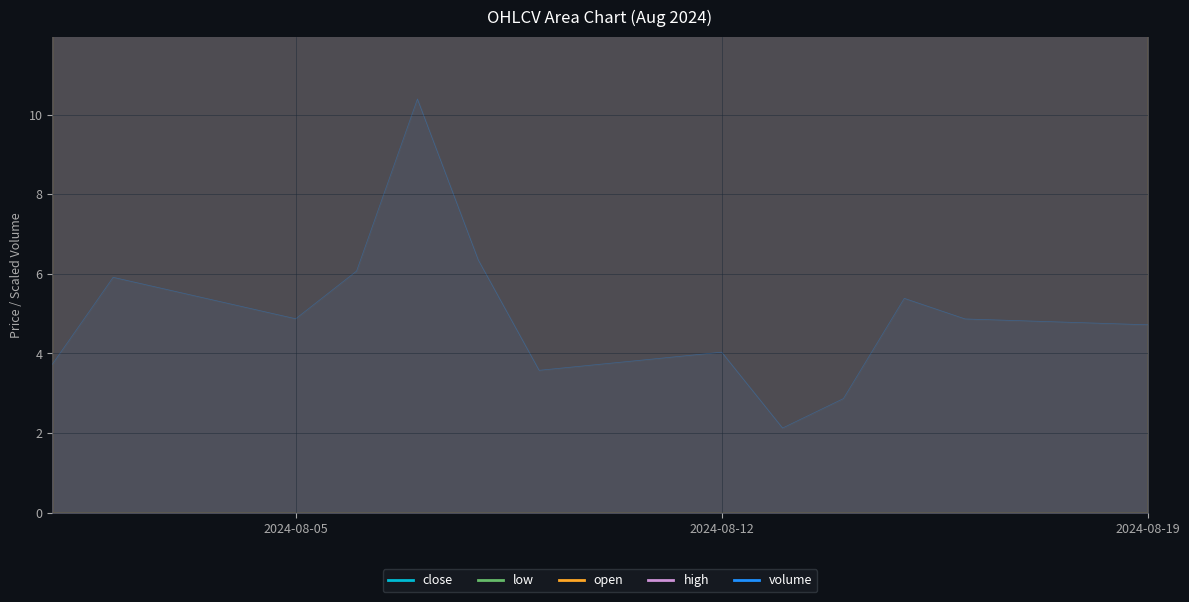

Reading left to right, transcribe all the data shown in this chart.

close: 13.6	13.1	12.6	13.0	12.7	13.4	13.5	13.4	13.9	14.4	14.9	14.5	14.7
high: 14.4	13.2	12.7	13.3	14.4	13.6	13.6	13.8	13.9	14.5	15.1	14.9	14.8
low: 13.6	12.8	12.2	12.5	12.4	12.8	13.2	13.3	13.7	13.9	14.6	14.4	14.5
open: 14.3	13.2	12.7	13.3	13.5	12.9	13.4	13.6	13.4	14.0	14.6	14.5	14.5
volume: 3.7	5.9	4.9	6.1	10.4	6.3	3.6	4.0	2.1	2.9	5.4	4.9	4.7